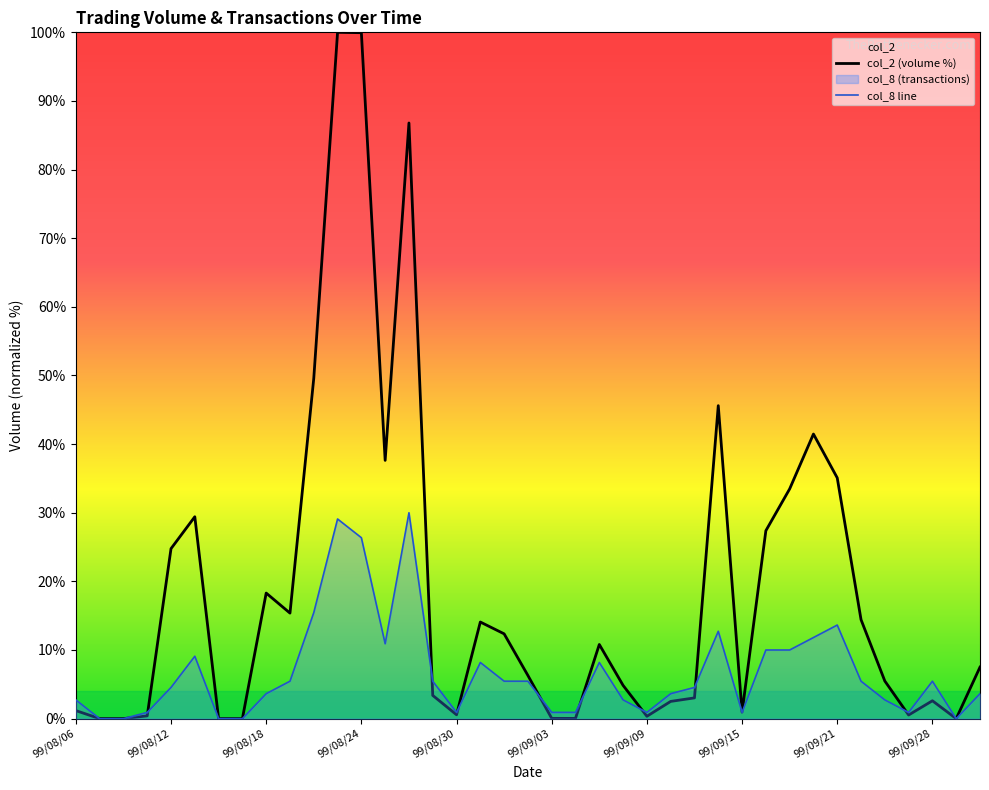

What is the maximum value for col_2 (volume %)?

100.0